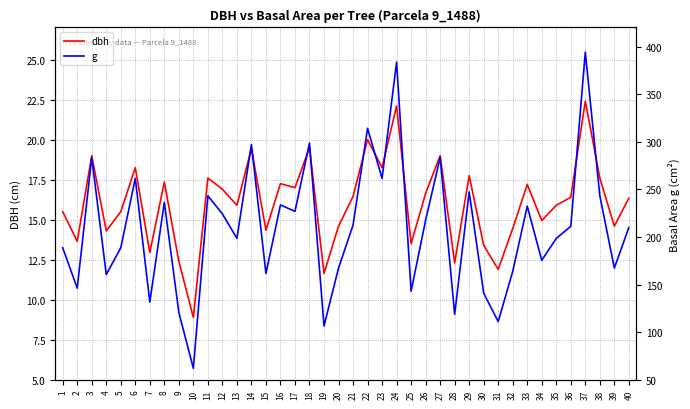

How many interior local valleys does the g series have?

14